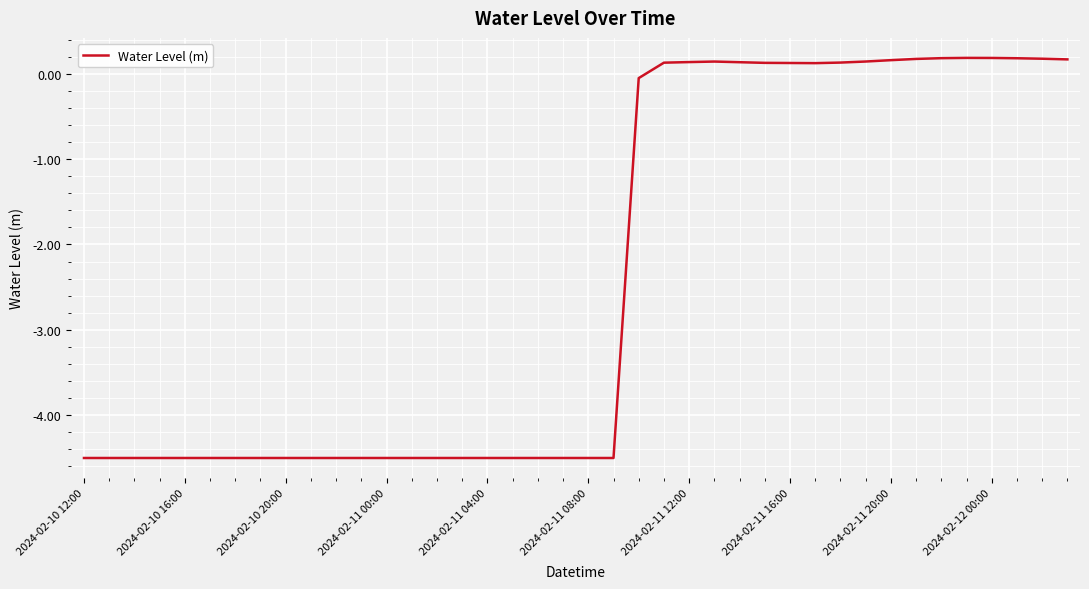

True or false: the data has more than 1 interior local peaks.

True